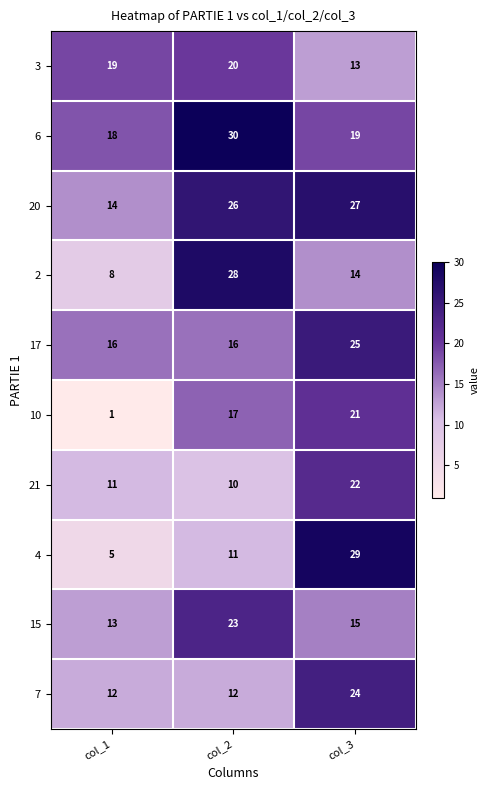

What value does the 17 series have at col_2?

16